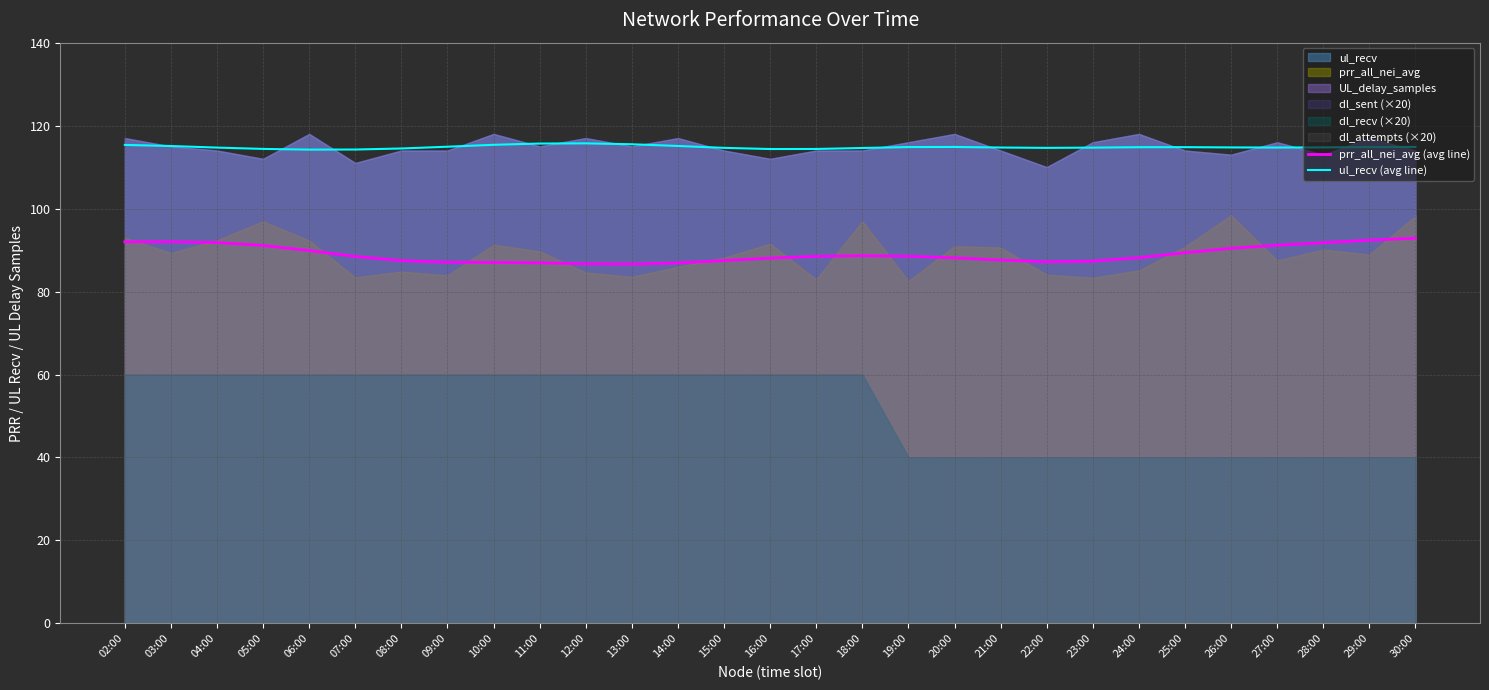

What is the difference between the maximum and minimum values in the prr_all_nei_avg (avg line) series?

6.2